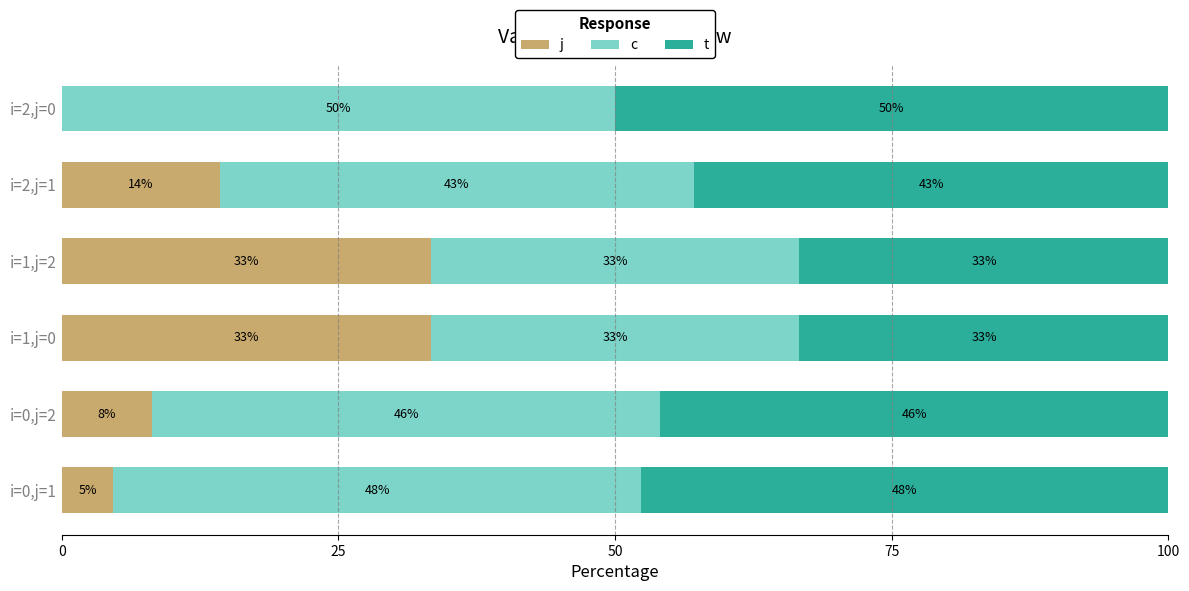

What are all the series names shown in the legend?

j, c, t